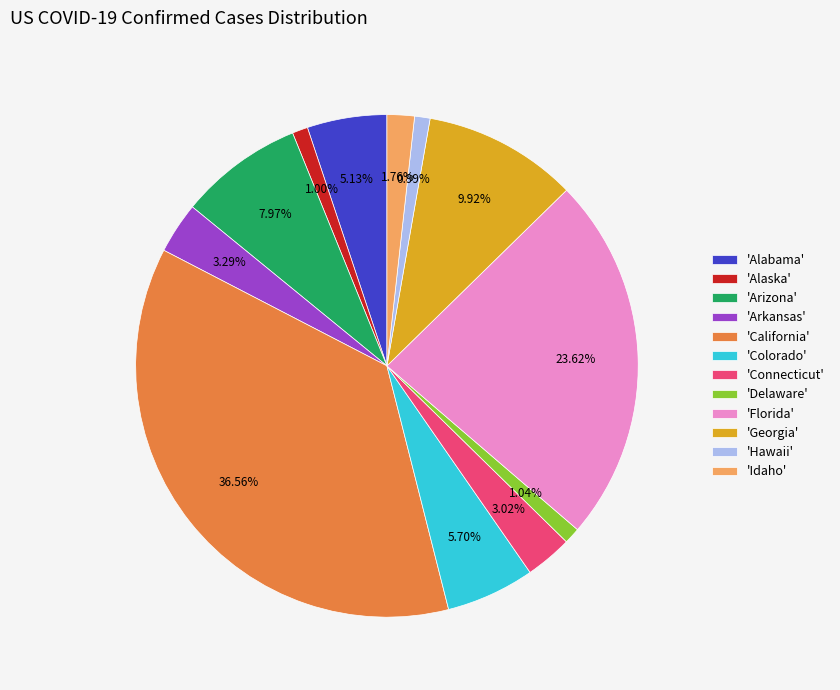

Which category has the biggest portion of the pie?

'California'